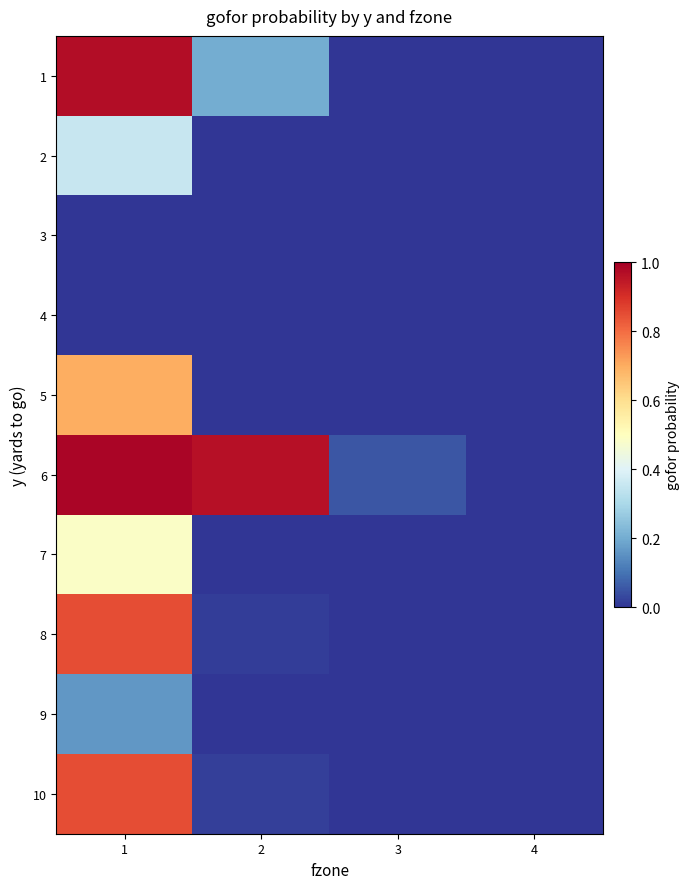

At how many categories does at least one series exceed 0?

3